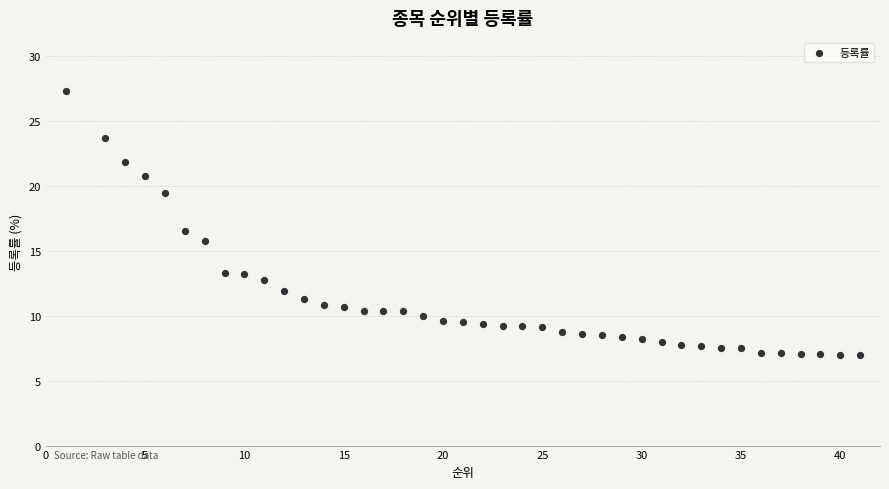

What is the range of Y values (max minus min)?

20.4